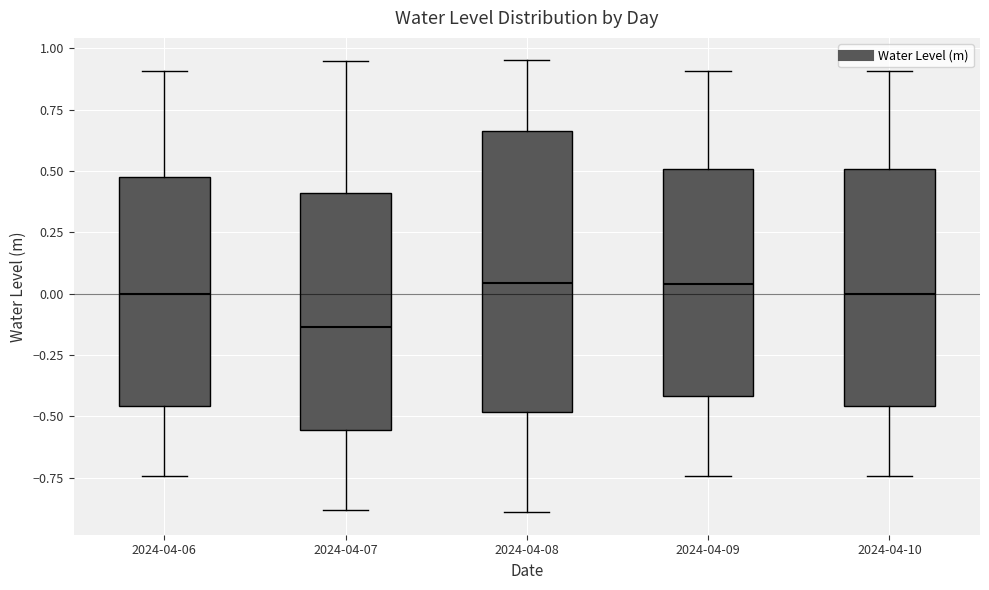

Where is the lower edge of the box for 2024-04-10 on the y-axis? The values are not printed on the chart, so give them approximately, as read against the axis.

-0.45